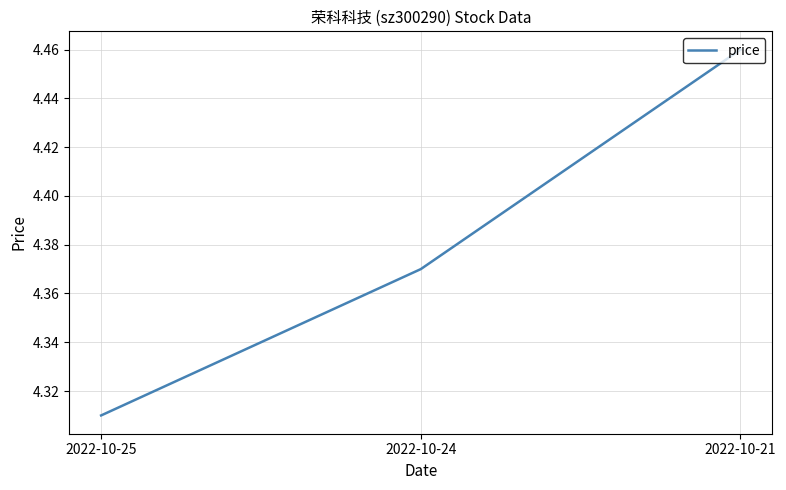

Rank the categories by value from lowest to highest.

2022-10-25, 2022-10-24, 2022-10-21